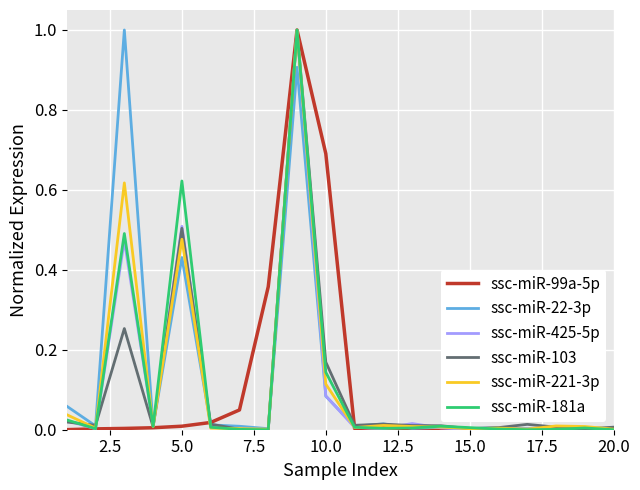

What is the highest value of the ssc-miR-99a-5p series?

1.0